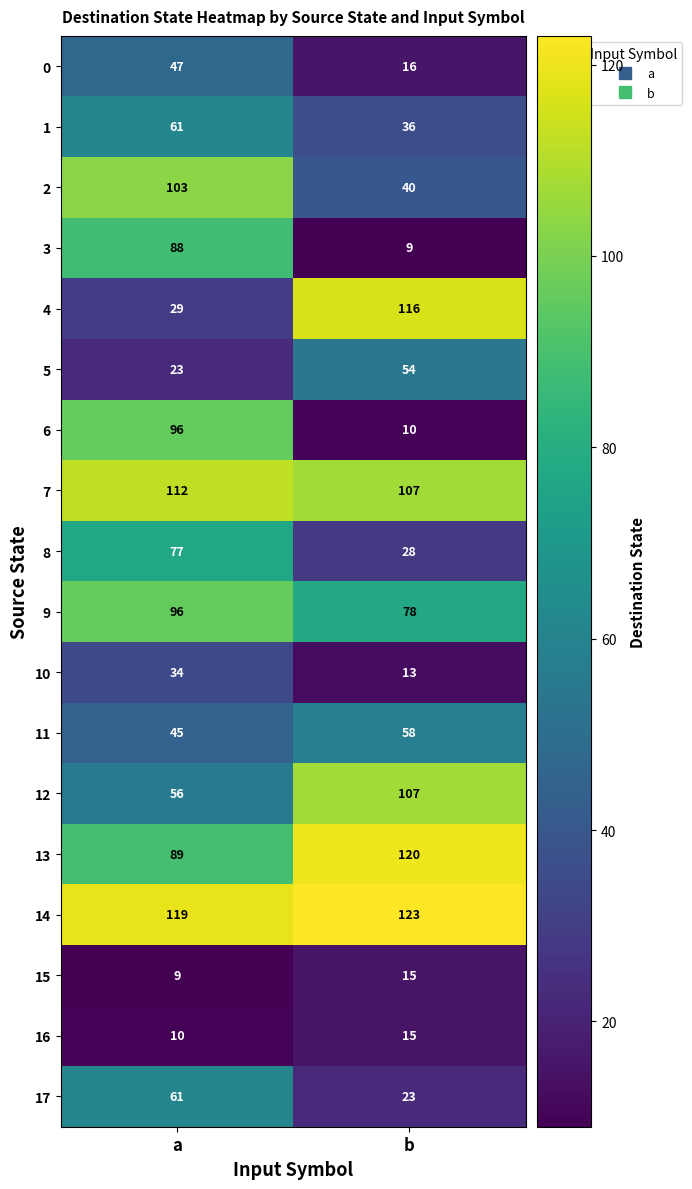

The value of 4 at b is 116. True or false?

True